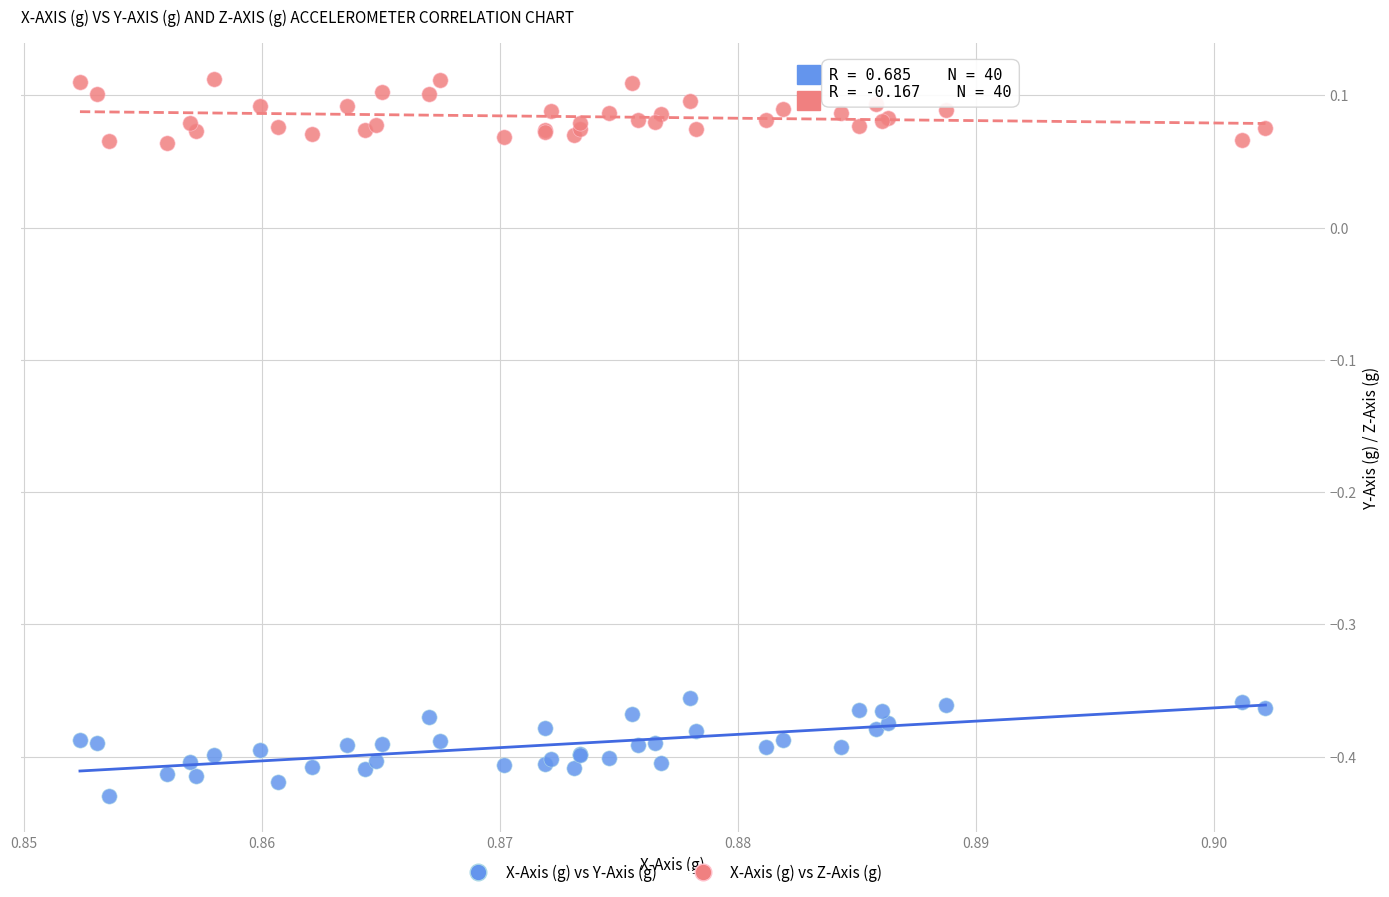

What are all the series names shown in the legend?

X-Axis (g) vs Y-Axis (g), X-Axis (g) vs Z-Axis (g)